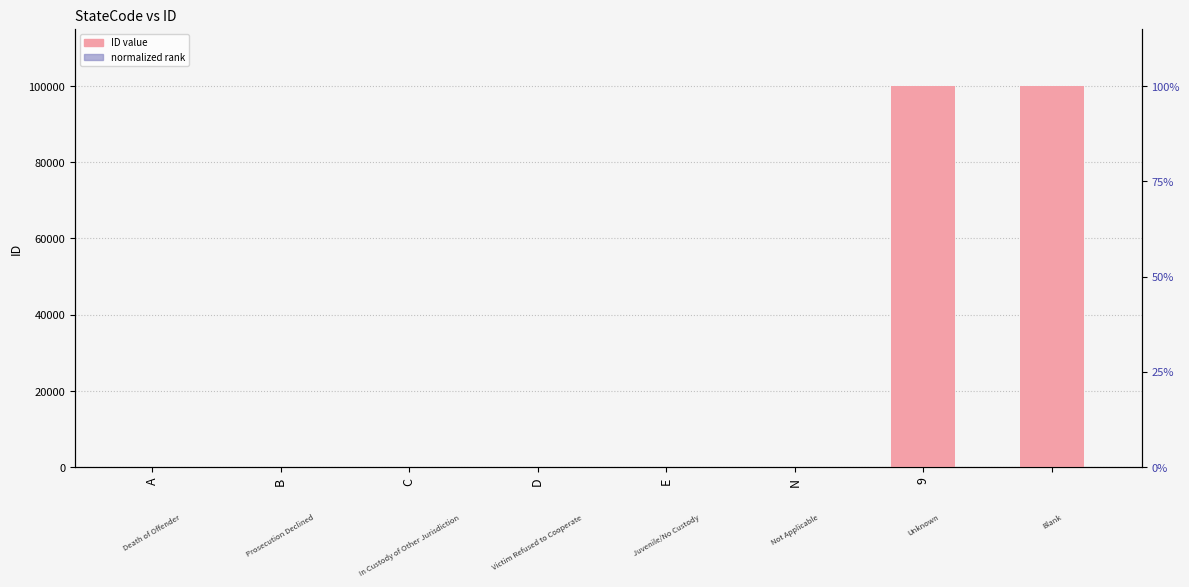

What is the difference between the maximum and second lowest values in the ID value series?

99997.0